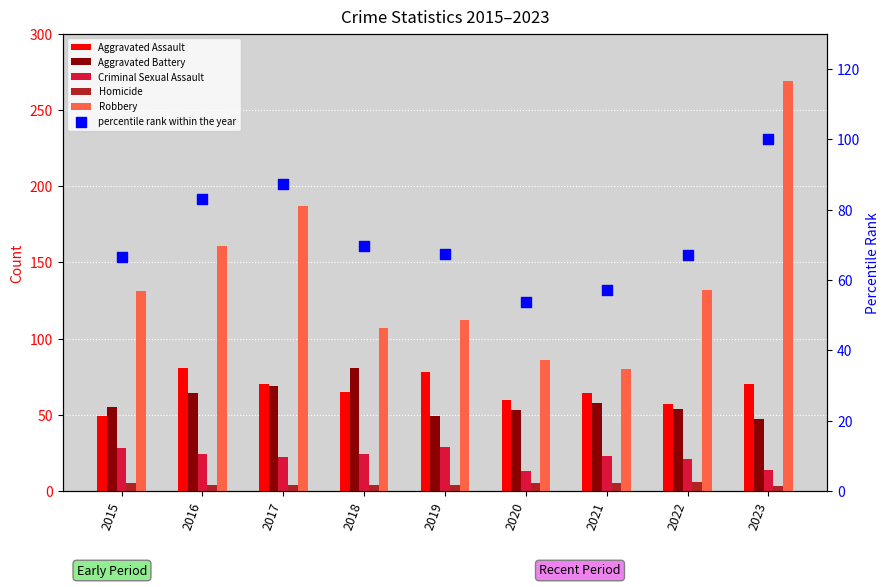

Which series contains the highest Y value?

Robbery